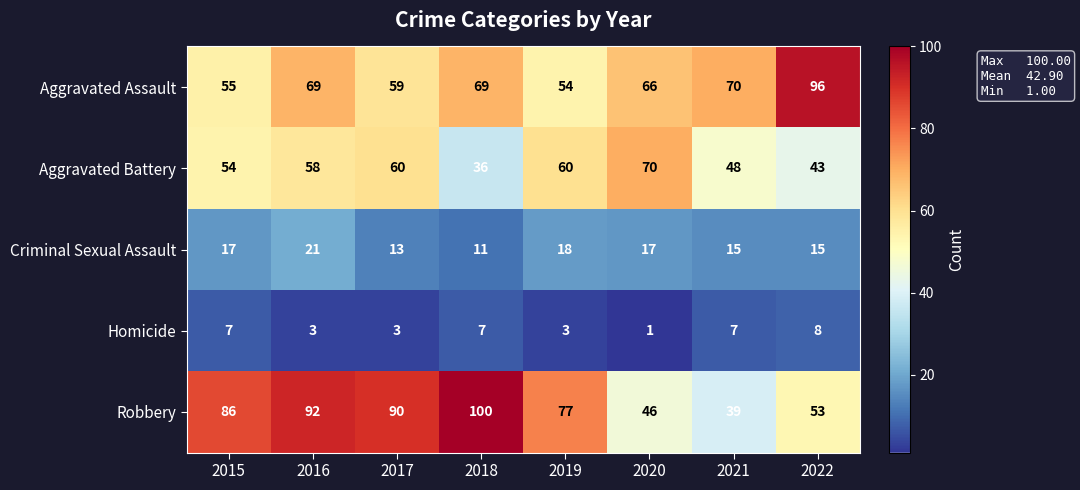

What is the sum of the Homicide values at 2018 and 2015?

14